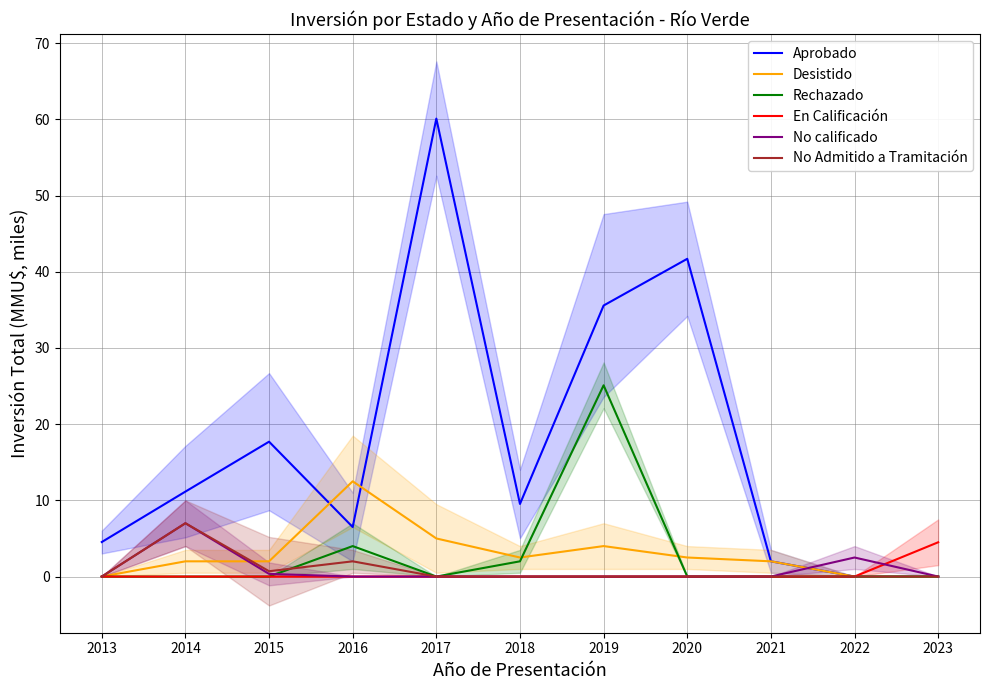

At which category does the chart reach its minimum across all series?

2022